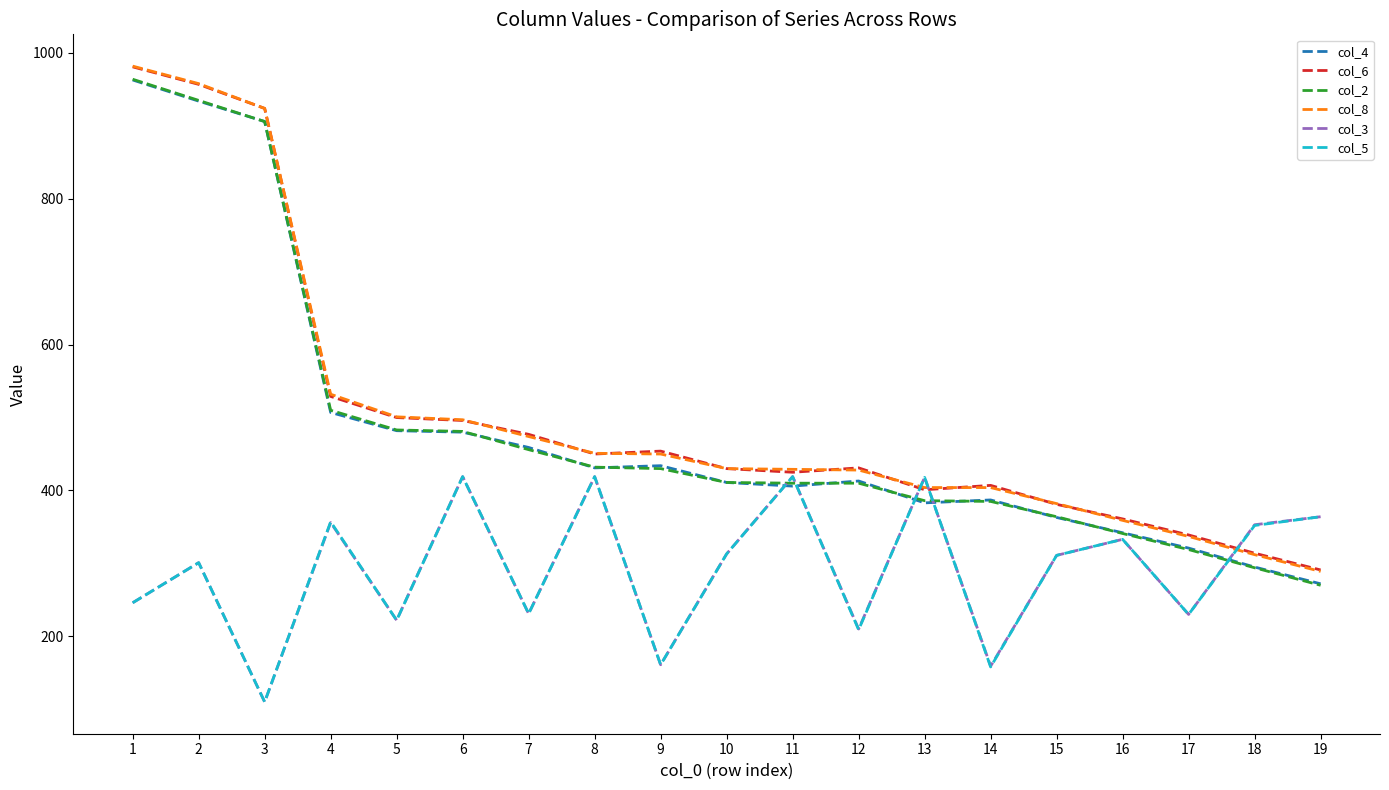

What value does the col_3 series have at 4, to the nearest 10?

360